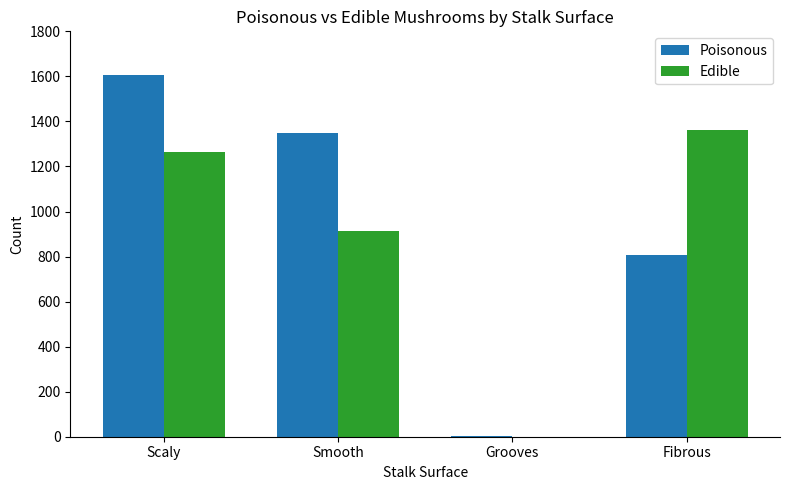

What is the average value of the Edible series?

885